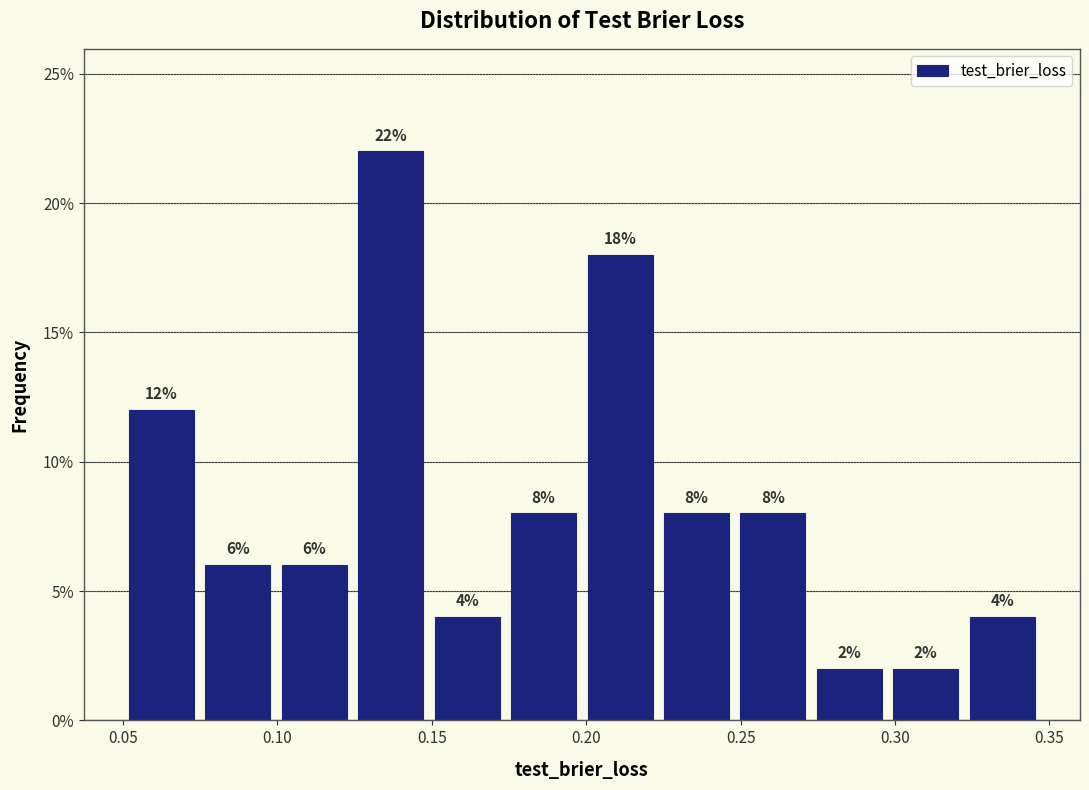

How tall is the bar that spans 0.250 to 0.275 on the x-axis? The bar edges are not printed on the chart, so give them approximately, as read against the axis.

8